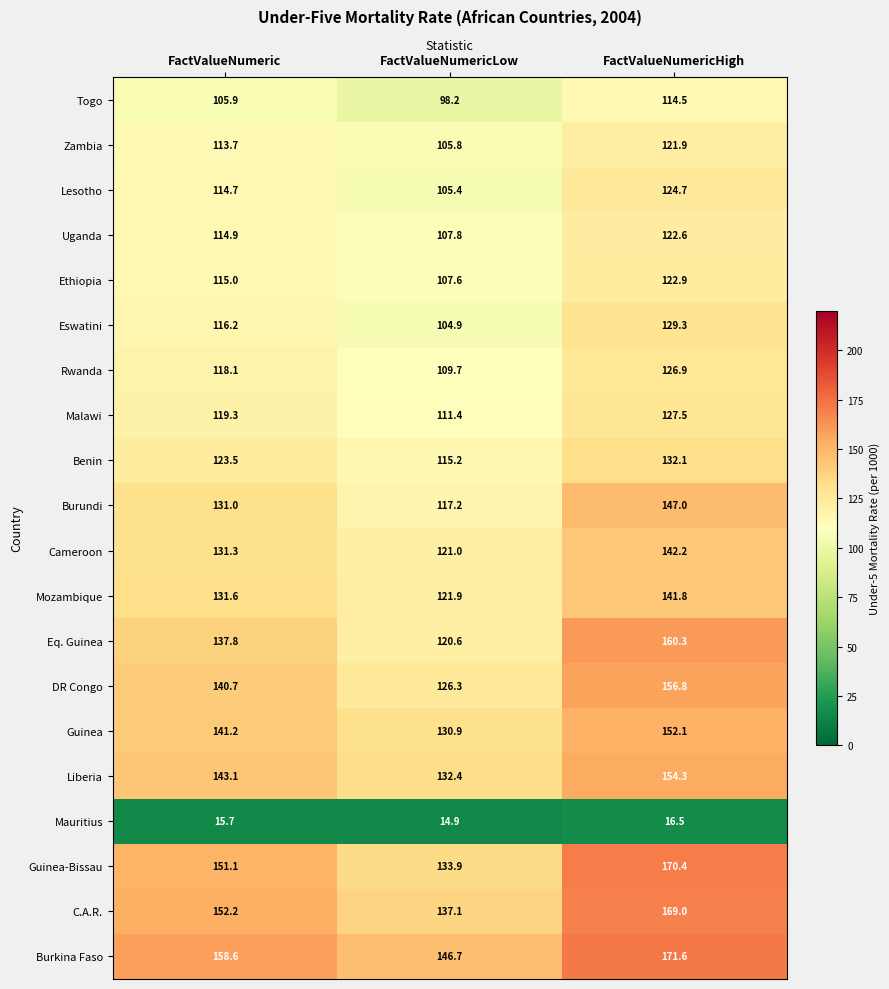

How many data points does each series have?

3